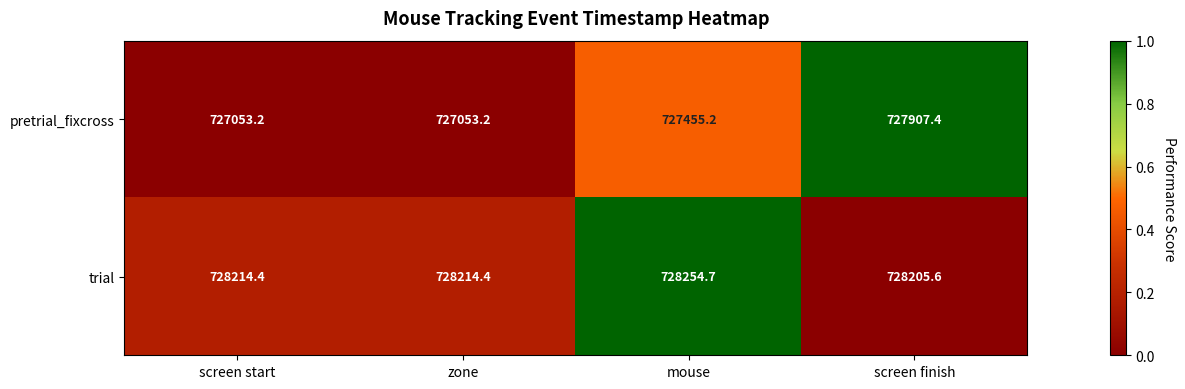

What is the spread (max minus min) of values at screen start?

1161.2